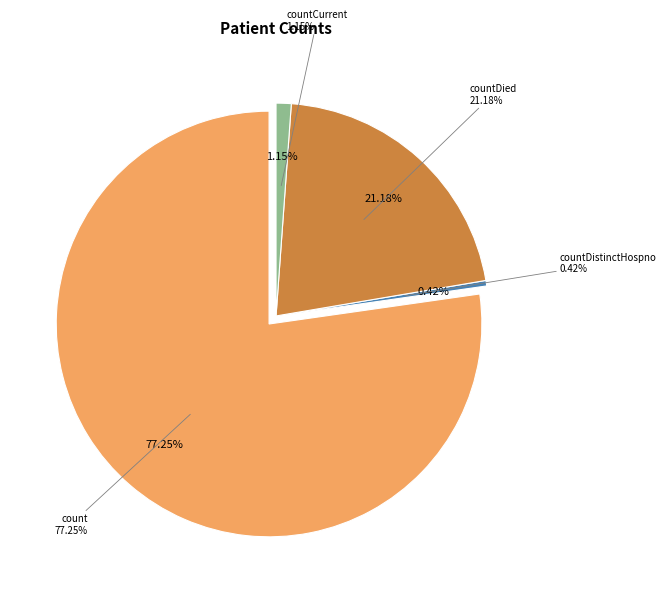

Does any single category account for the majority?

Yes